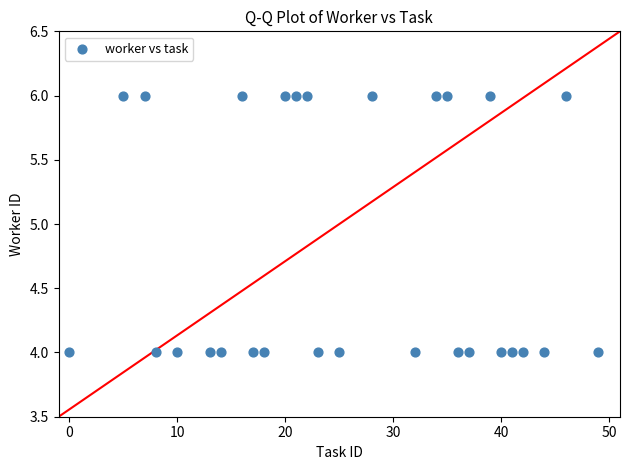

What is the range of X values (max minus min)?

49